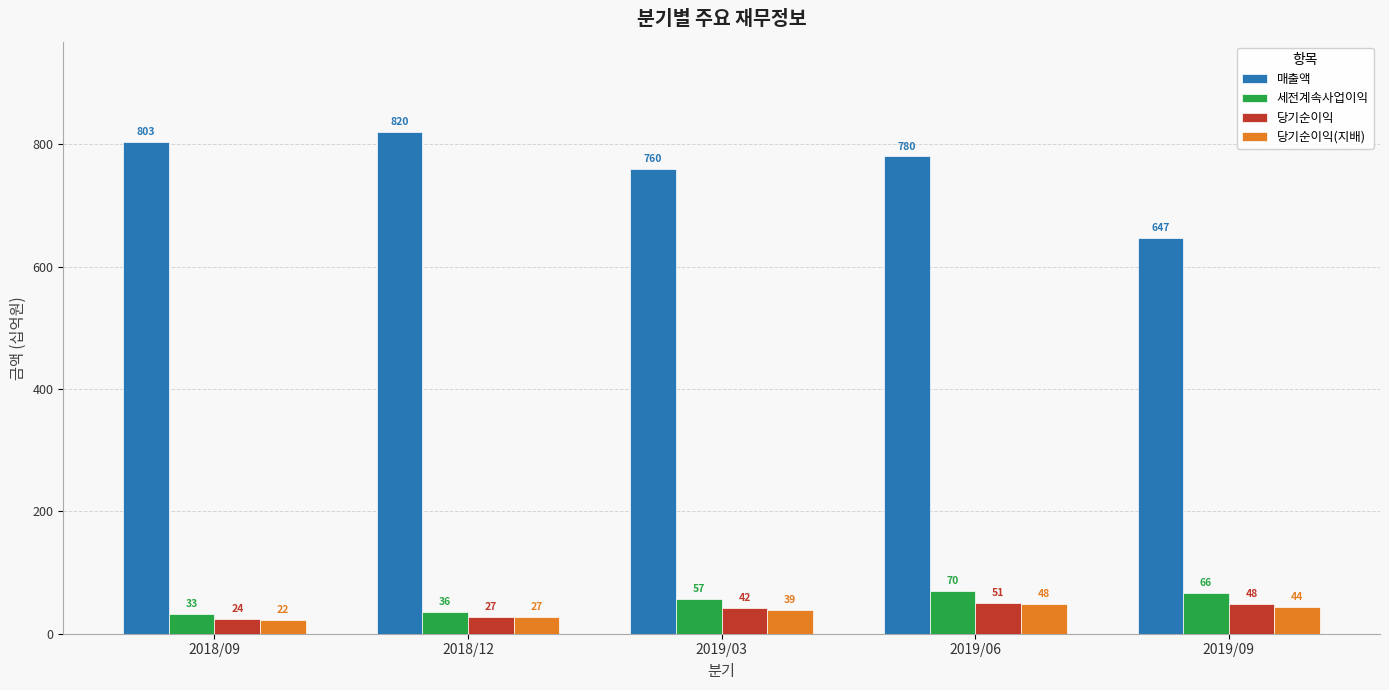

What is the difference between the 세전계속사업이익 values at 2019/09 and 2019/06?

4